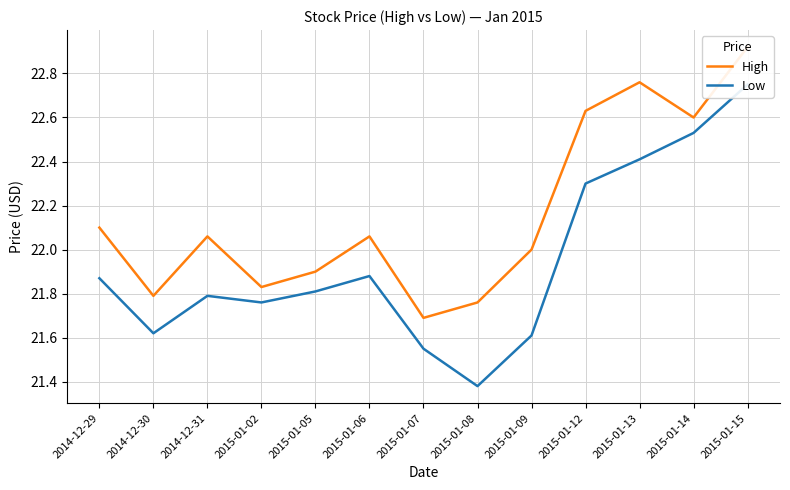

True or false: High and Low cross at least once.

False